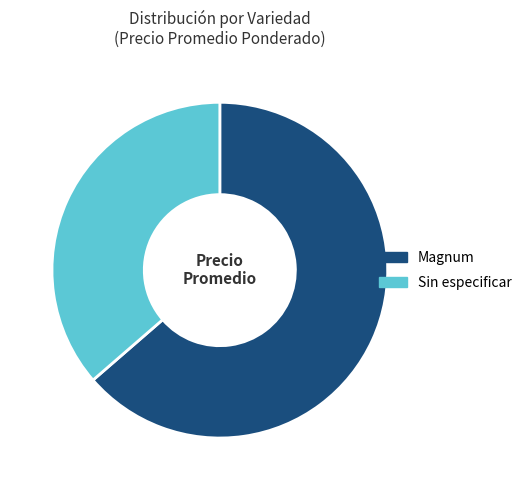

Is the sum of Magnum and Sin especificar greater than half?

Yes